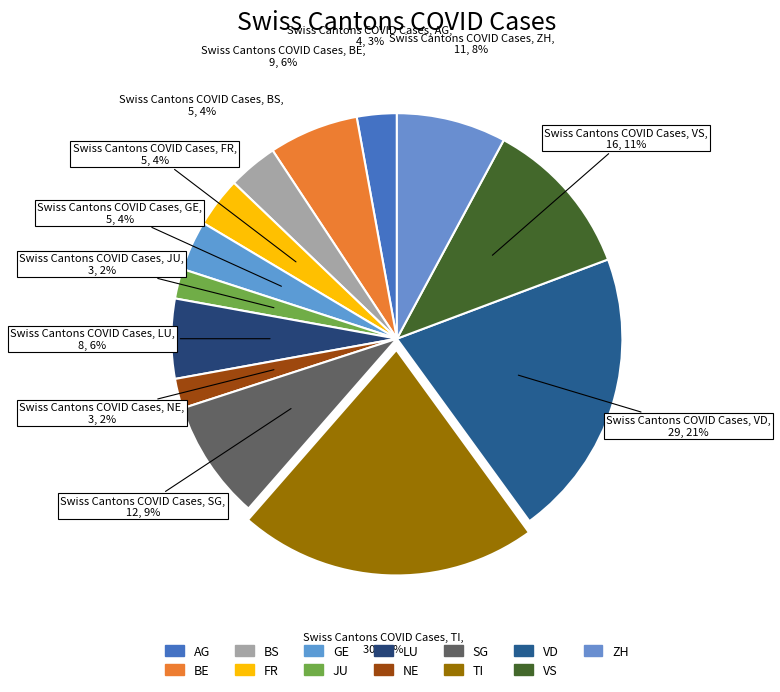

What percentage is the SG slice, to the nearest percent?

9%